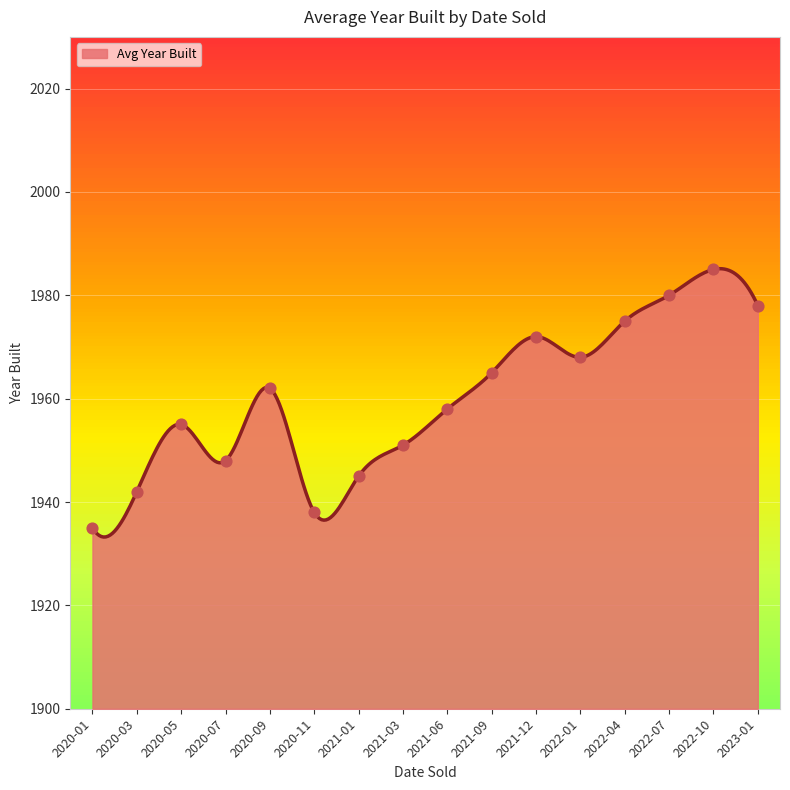

Approximately how many times larger is the value at 2022-04 compared to 2022-01?

1.0